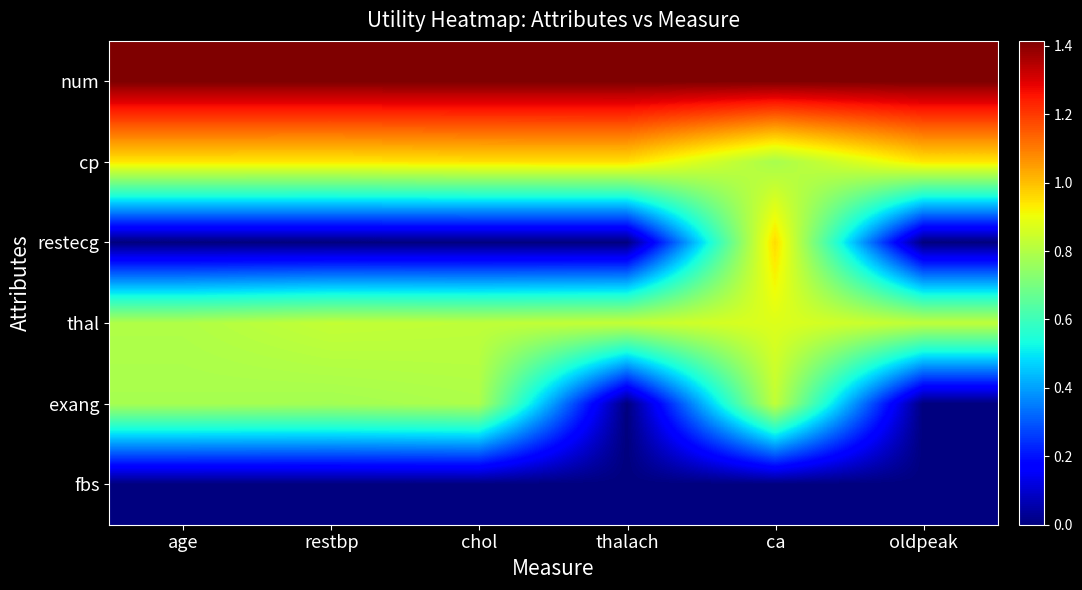

Reading left to right, transcribe all the data shown in this chart.

num: age=1.4	restbp=1.4	chol=1.4	thalach=1.4	ca=1.4	oldpeak=1.4
cp: age=0.9	restbp=0.9	chol=0.9	thalach=1.0	ca=0.8	oldpeak=0.9
restecg: age=0.0	restbp=0.0	chol=0.0	thalach=0.0	ca=1.0	oldpeak=0.0
thal: age=0.8	restbp=0.8	chol=0.8	thalach=0.8	ca=0.9	oldpeak=0.8
exang: age=0.8	restbp=0.8	chol=0.8	thalach=0.0	ca=0.8	oldpeak=0.0
fbs: age=0.0	restbp=0.0	chol=0.0	thalach=0.0	ca=0.0	oldpeak=0.0